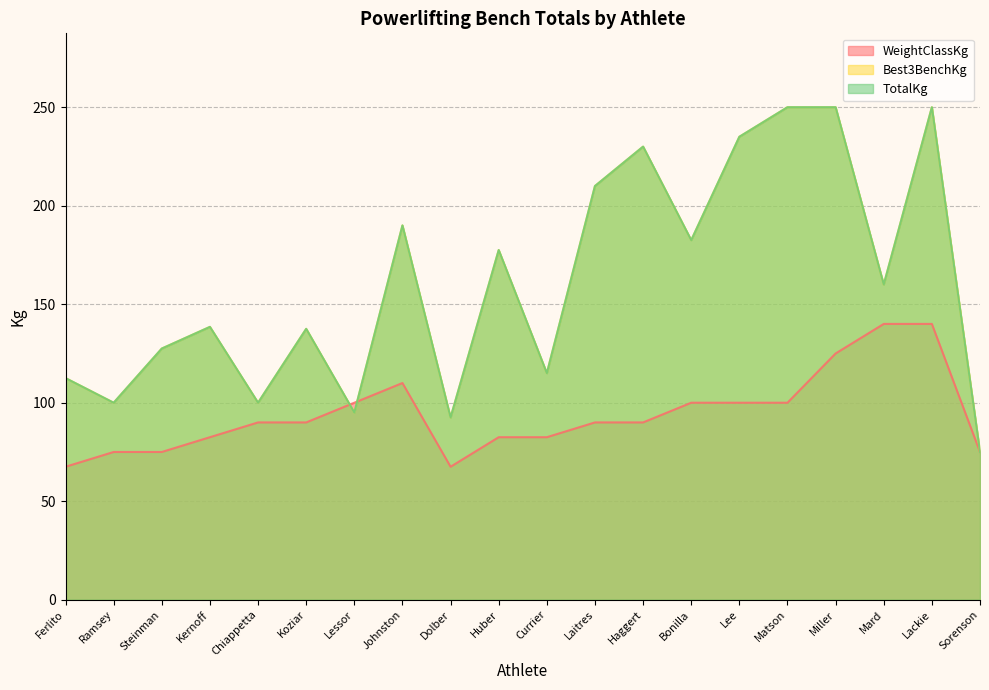

True or false: WeightClassKg has a value of 125.0 at Miller.

True